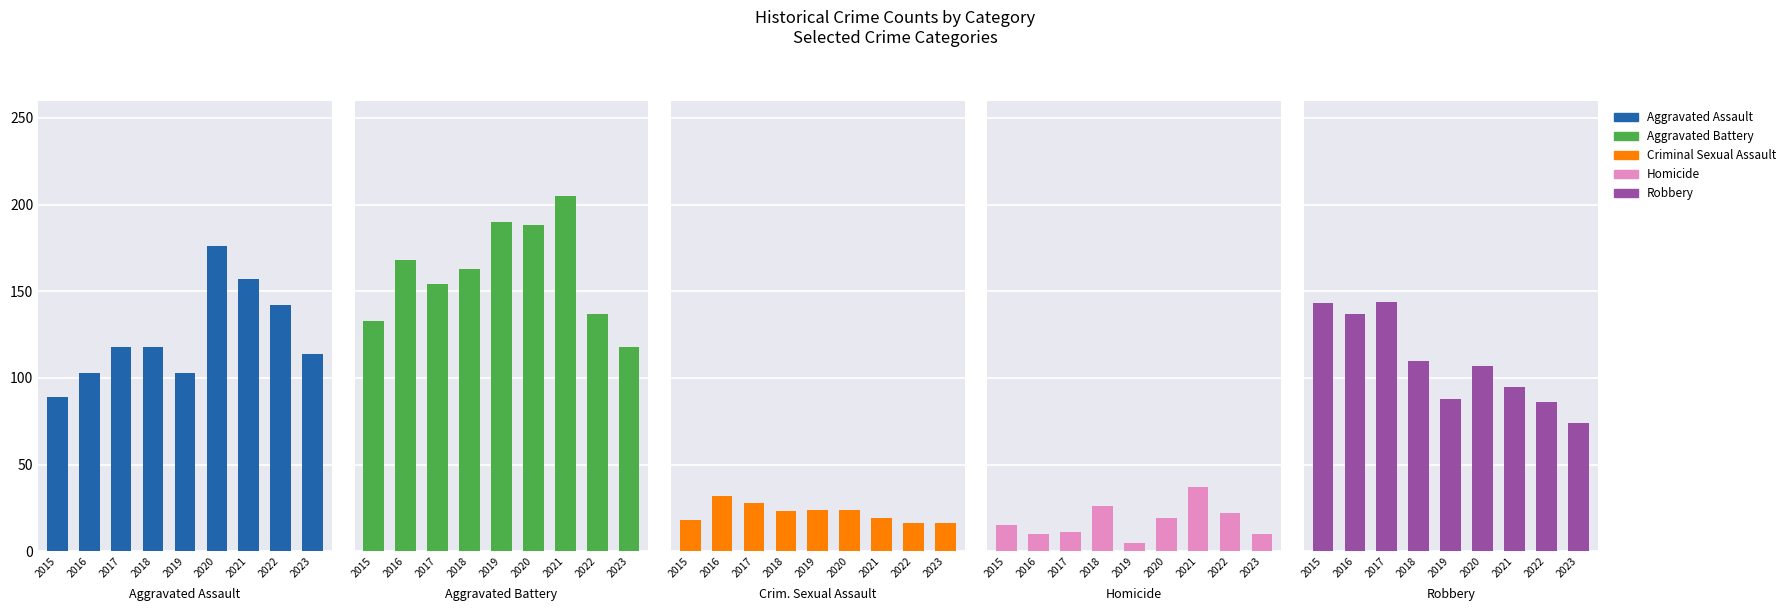

Which series changed the most between 2016 and 2022?

Robbery